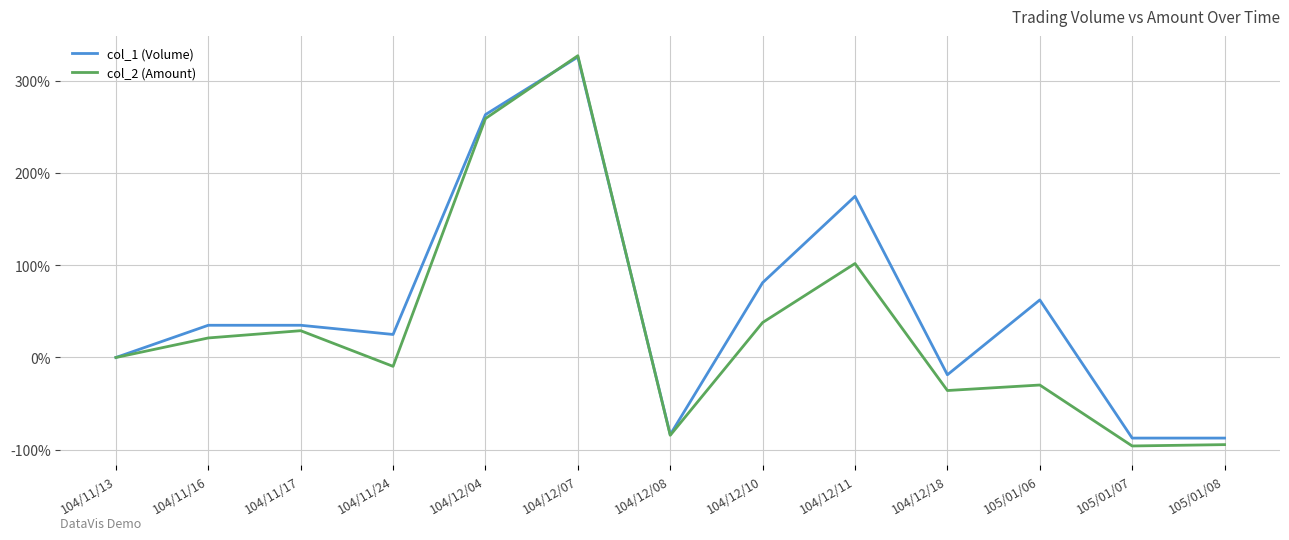

List the series in order of their overall mean, lowest first.

col_2 (Amount), col_1 (Volume)